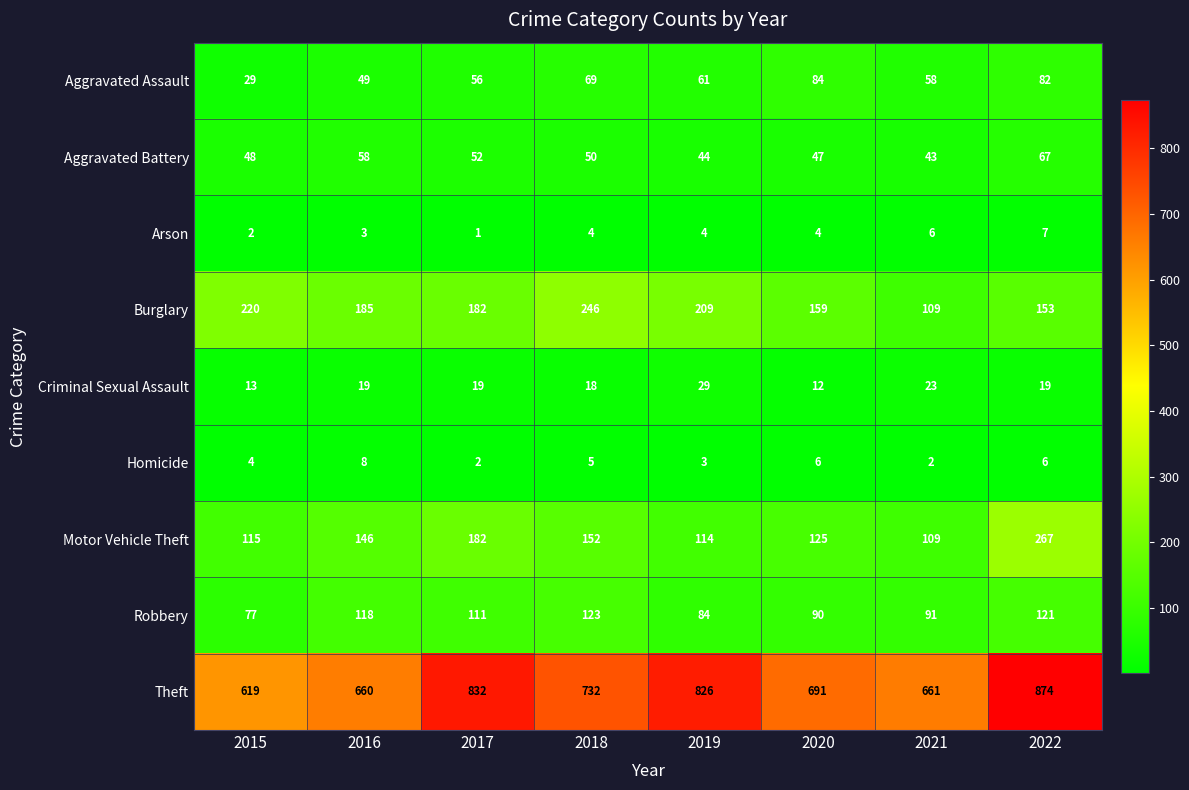

How many values in the Burglary series are below 185?

4